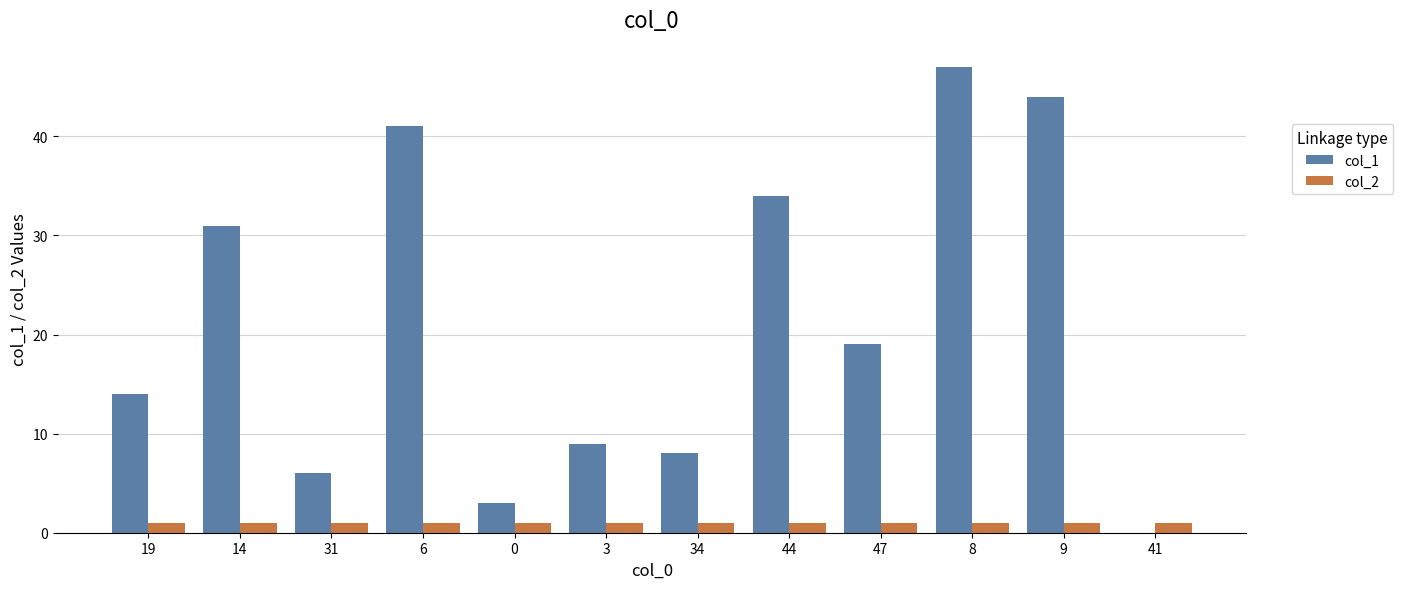

Is it true that col_1 equals 3 at 0?

True